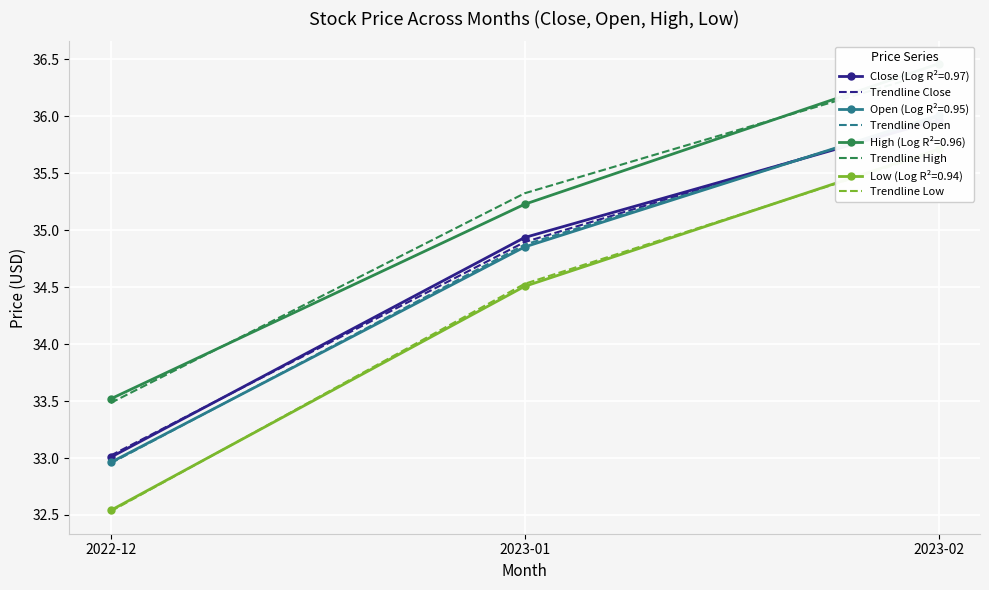

Is it true that Trendline High equals 35.3 at 2023-01?

True